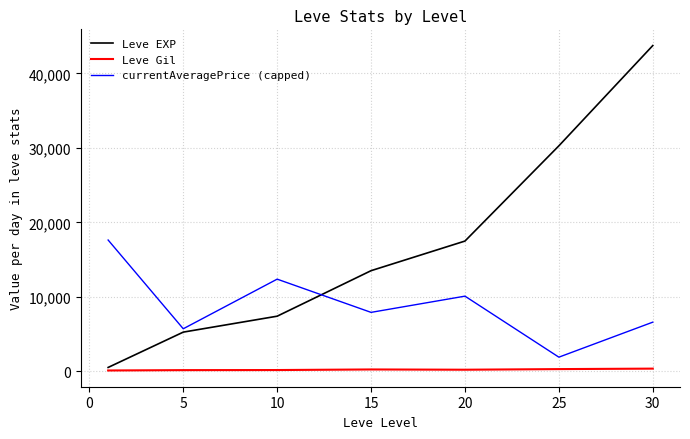

Which series has the largest total across all categories?

Leve EXP